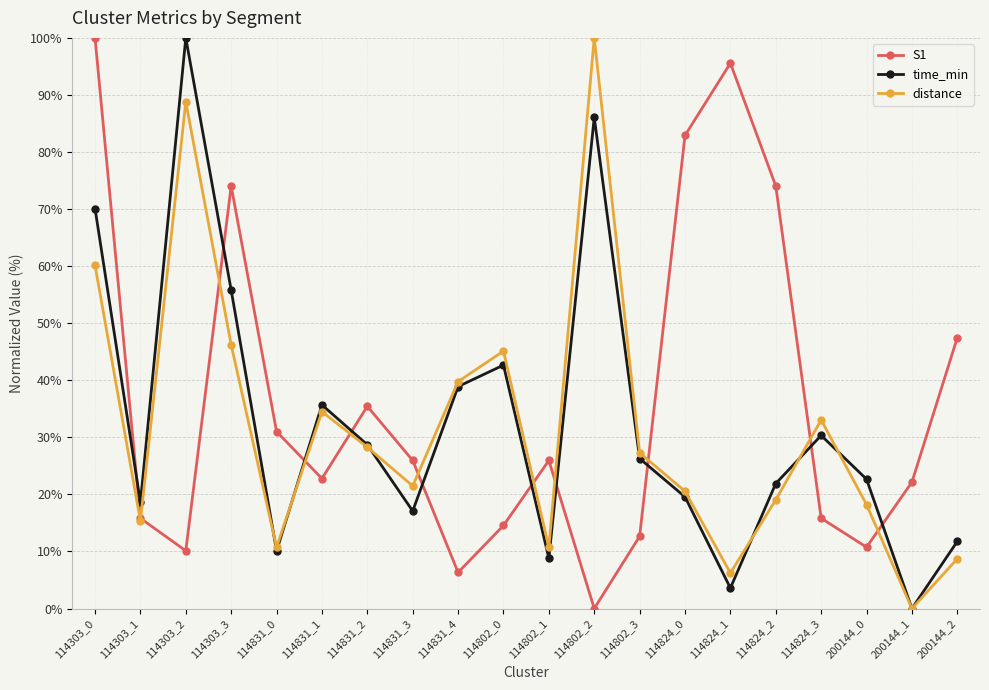

Is it true that time_min equals 25.9 at 114303_1?

False